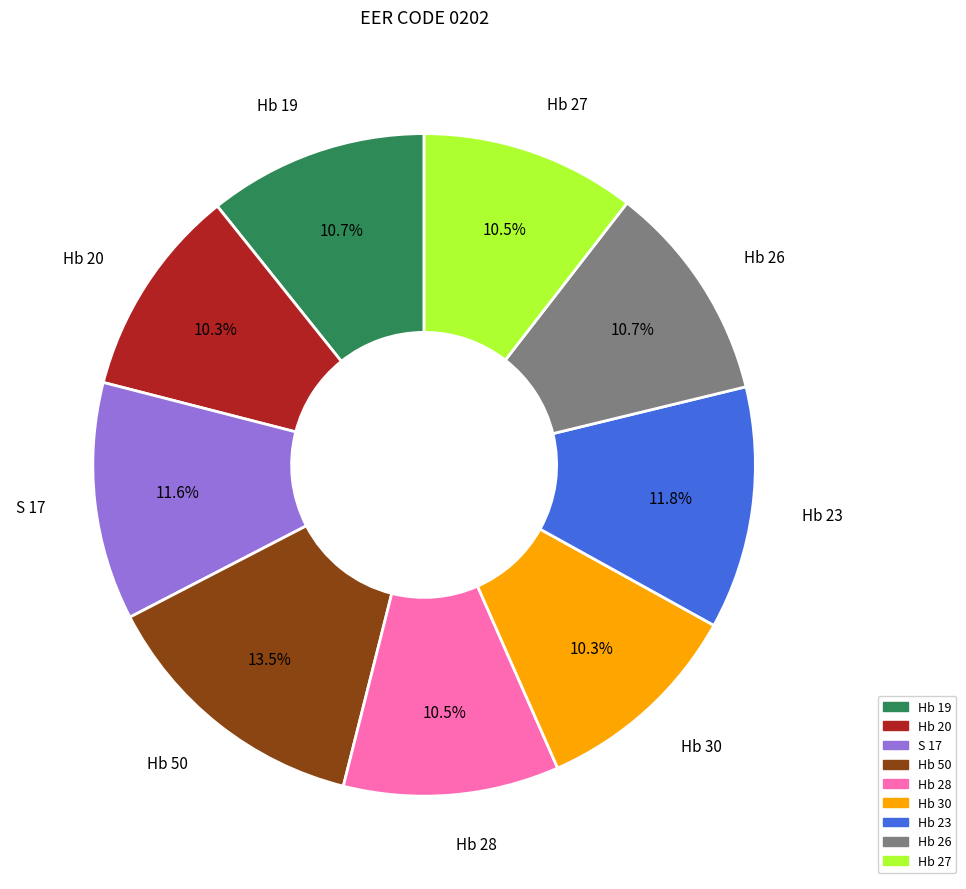

What is the ratio of the value at S 17 to the value at Hb 50?

0.9